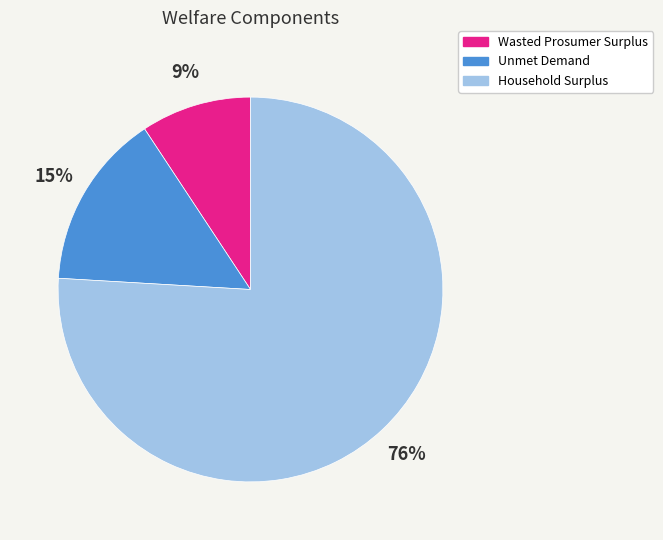

Is it true that Unmet Demand is 22% of the pie?

False